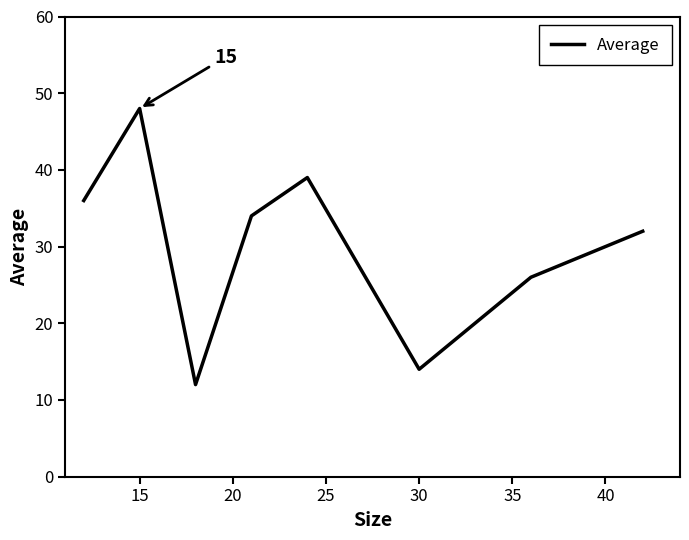

What is the difference between the second highest and second lowest values?

25